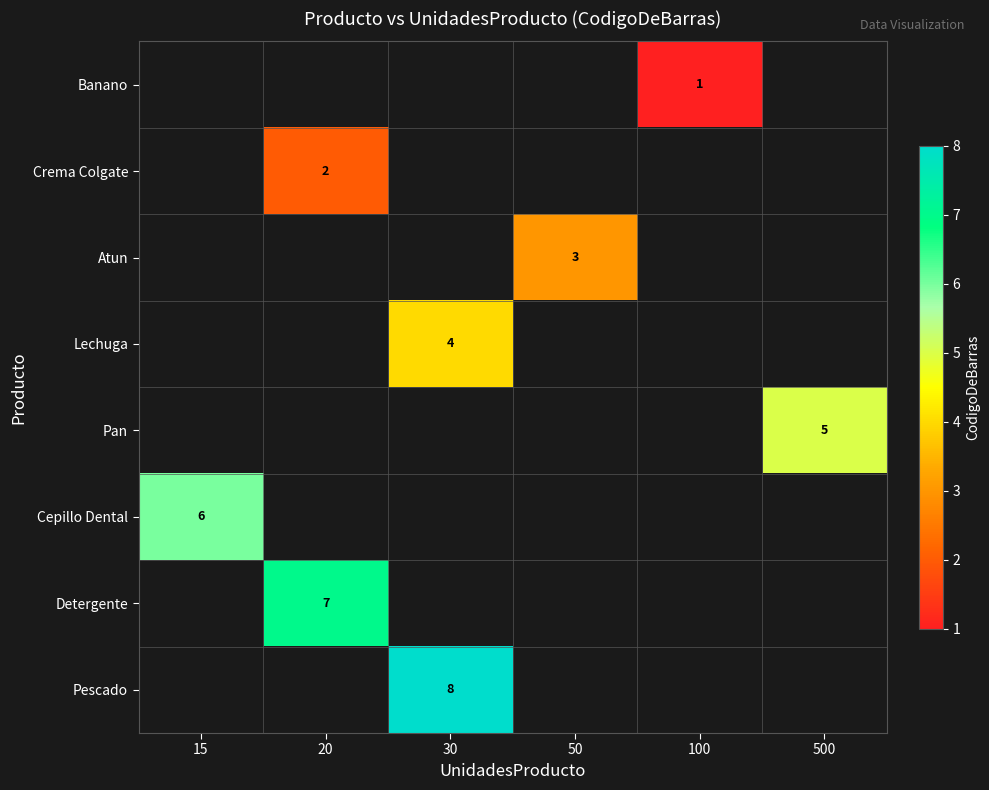

Which has a higher value, 30 or 50?

50